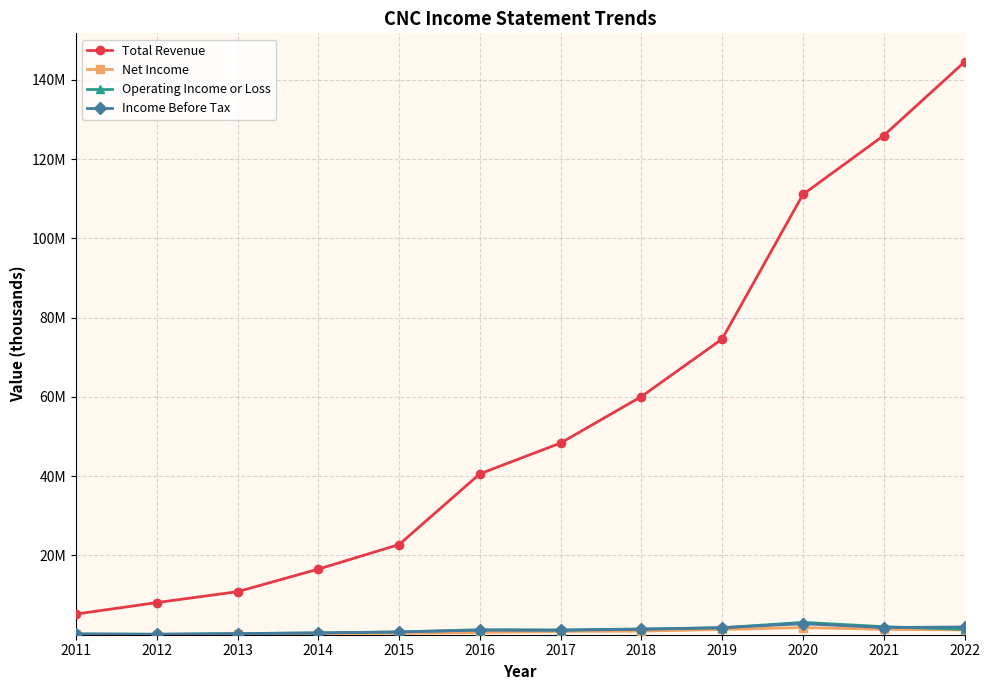

Which series has the widest spread of values?

Total Revenue